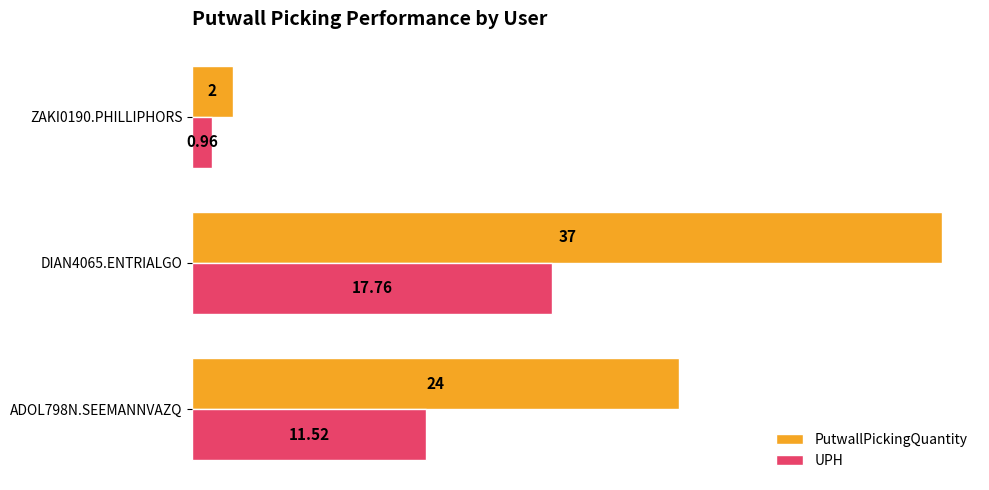

How many distinct data groups are displayed?

2